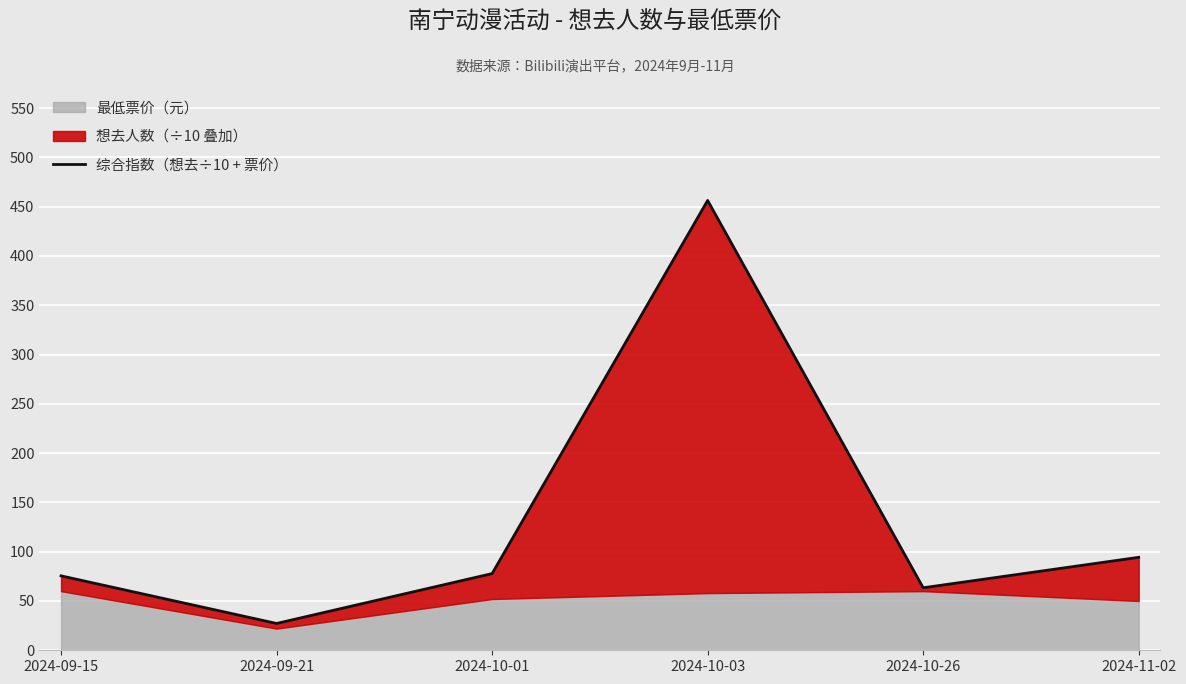

What is the minimum value shown in the chart?

27.2